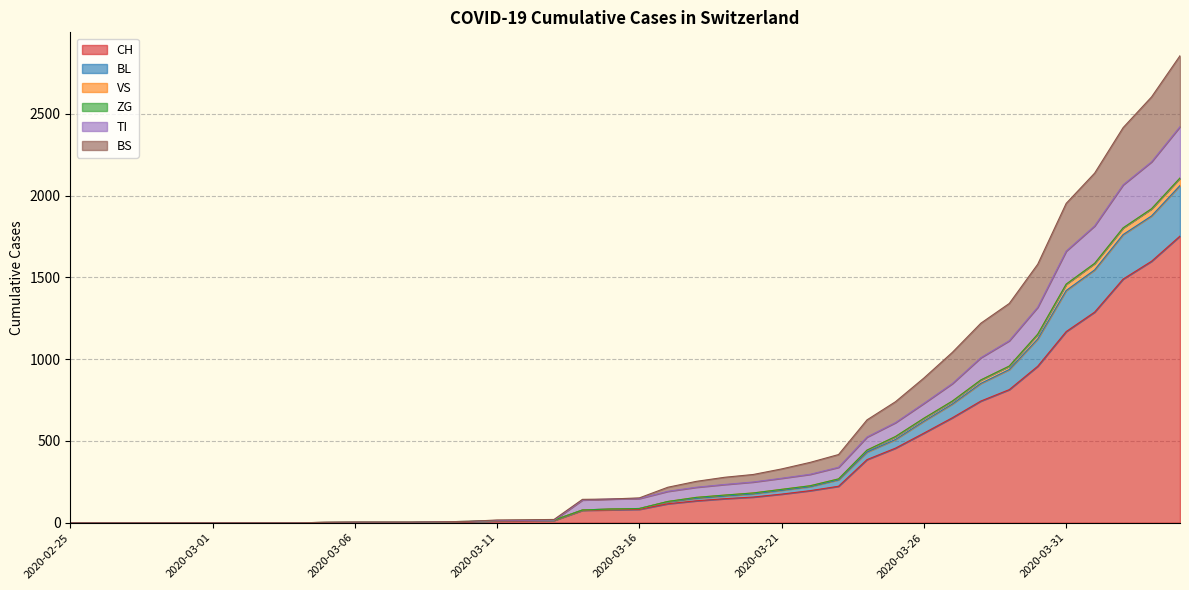

Rank the categories by CH value from lowest to highest.

2020-02-25, 2020-02-26, 2020-02-27, 2020-02-28, 2020-02-29, 2020-03-01, 2020-03-02, 2020-03-03, 2020-03-04, 2020-03-05, 2020-03-06, 2020-03-07, 2020-03-08, 2020-03-09, 2020-03-10, 2020-03-11, 2020-03-12, 2020-03-13, 2020-03-14, 2020-03-15, 2020-03-16, 2020-03-17, 2020-03-18, 2020-03-19, 2020-03-20, 2020-03-21, 2020-03-22, 2020-03-23, 2020-03-24, 2020-03-25, 2020-03-26, 2020-03-27, 2020-03-28, 2020-03-29, 2020-03-30, 2020-03-31, 2020-04-01, 2020-04-02, 2020-04-03, 2020-04-04